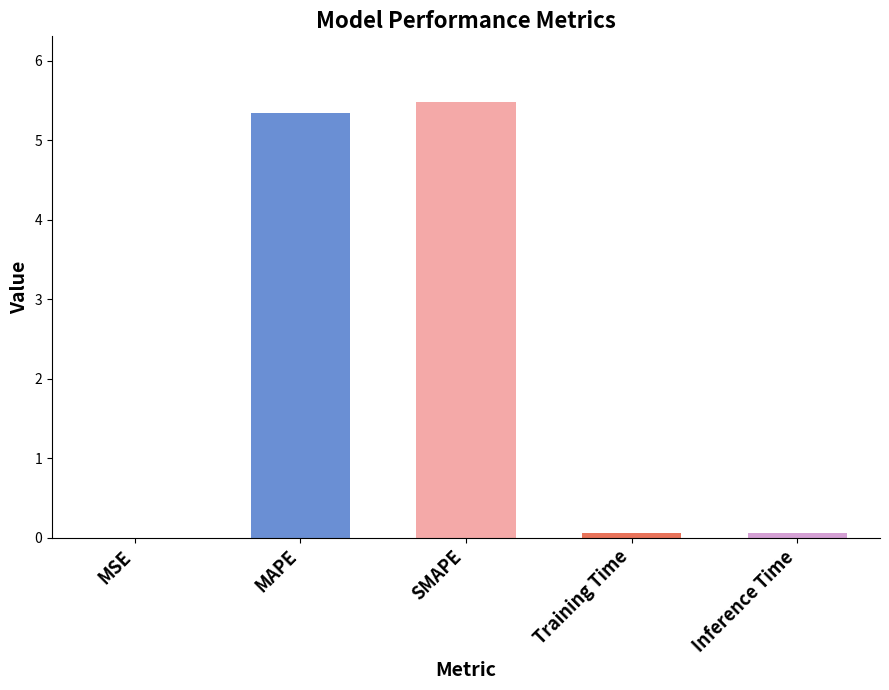

What is the maximum value shown in the chart?

5.5